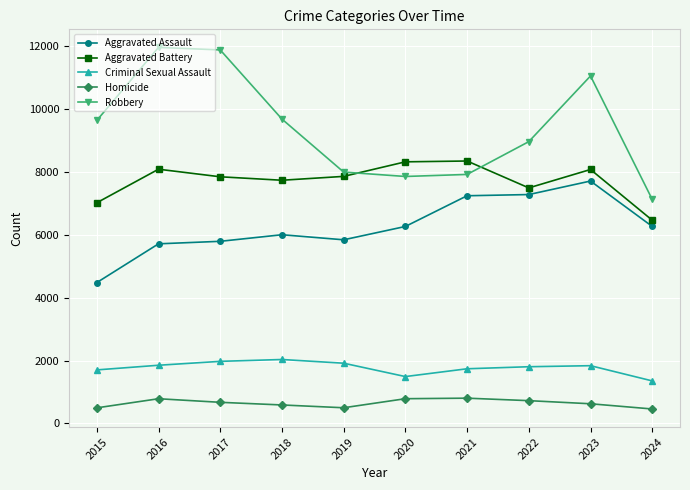

How many data points does each series have?

10